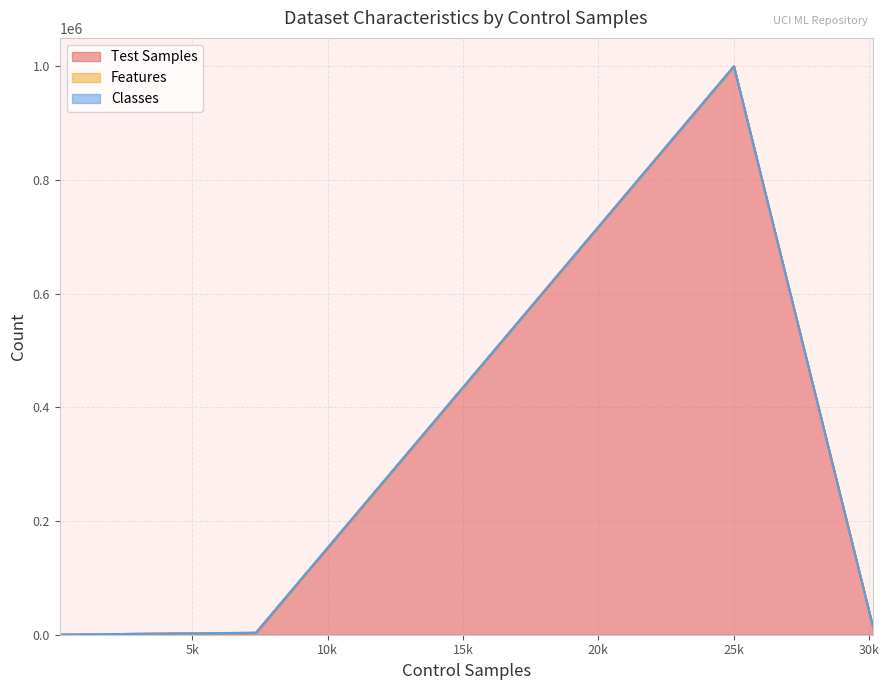

What is the maximum value for Test Samples?

1000000